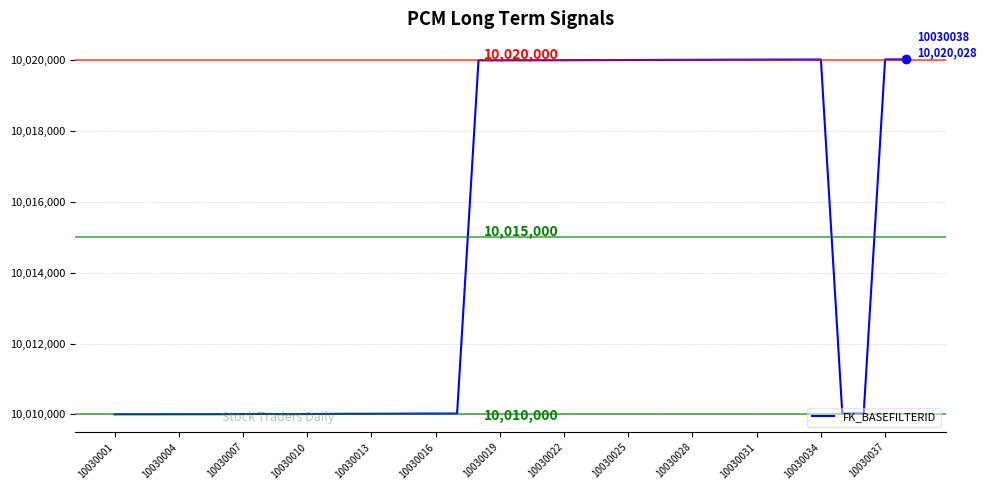

What is the maximum value shown in the chart?

10020028